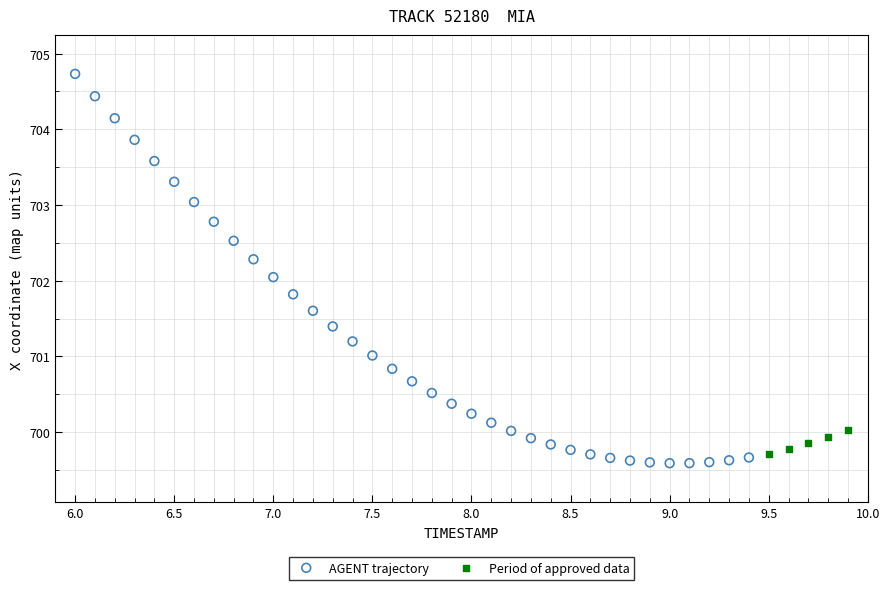

Which series reaches the maximum Y coordinate?

AGENT trajectory